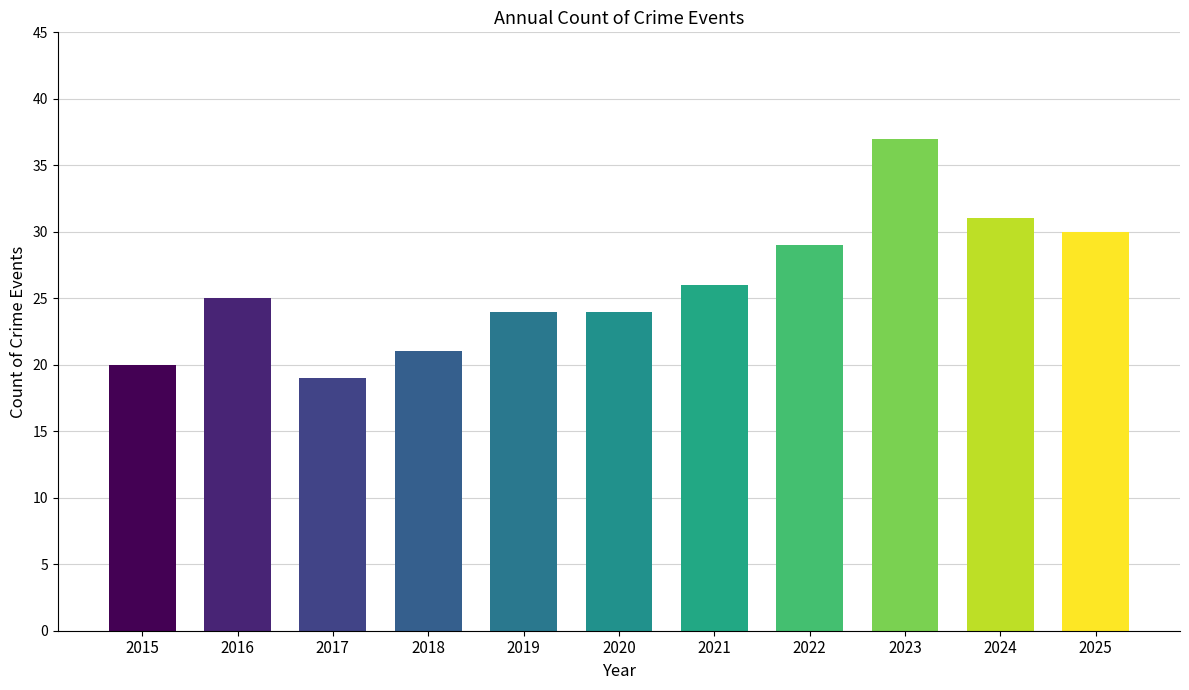

Reading left to right, what are all the values shown in this chart?

20	25	19	21	24	24	26	29	37	31	30